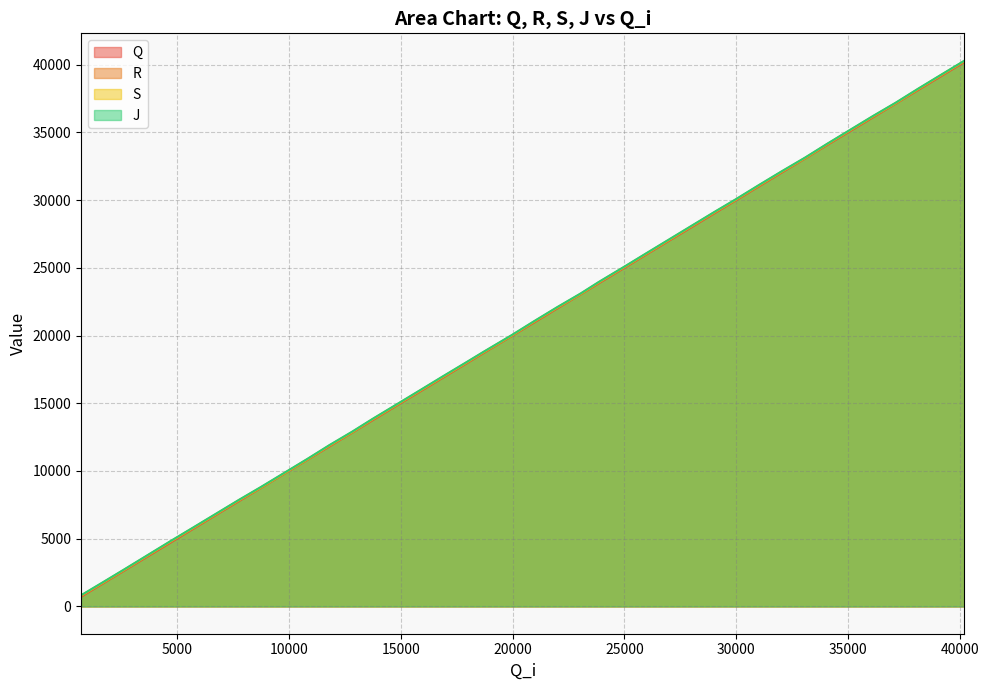

What is the minimum value for S?

797